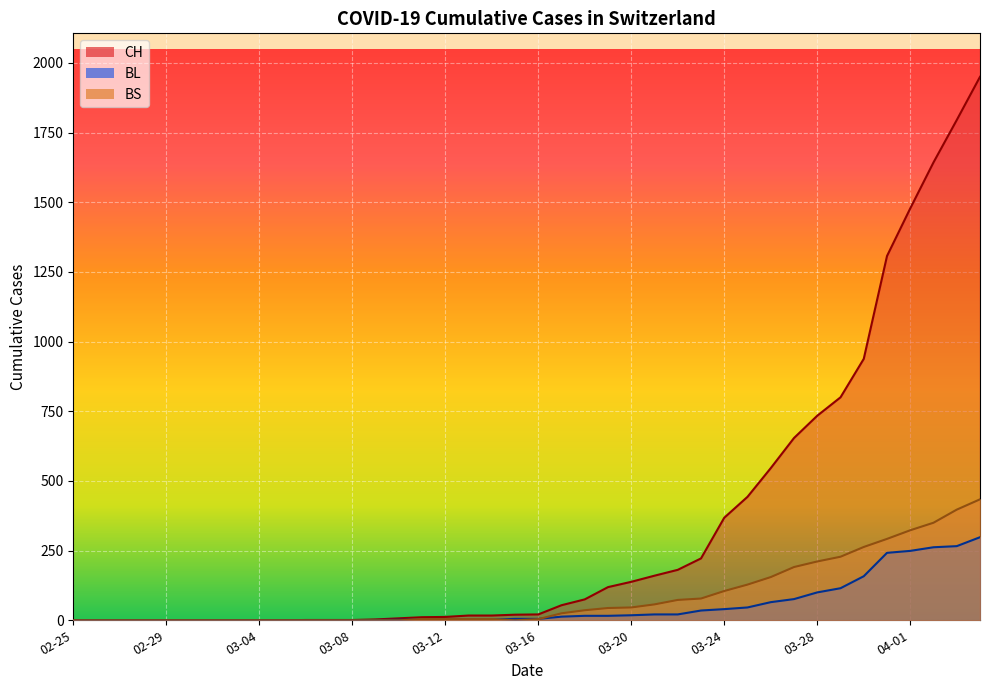

Which series has the largest total across all categories?

CH